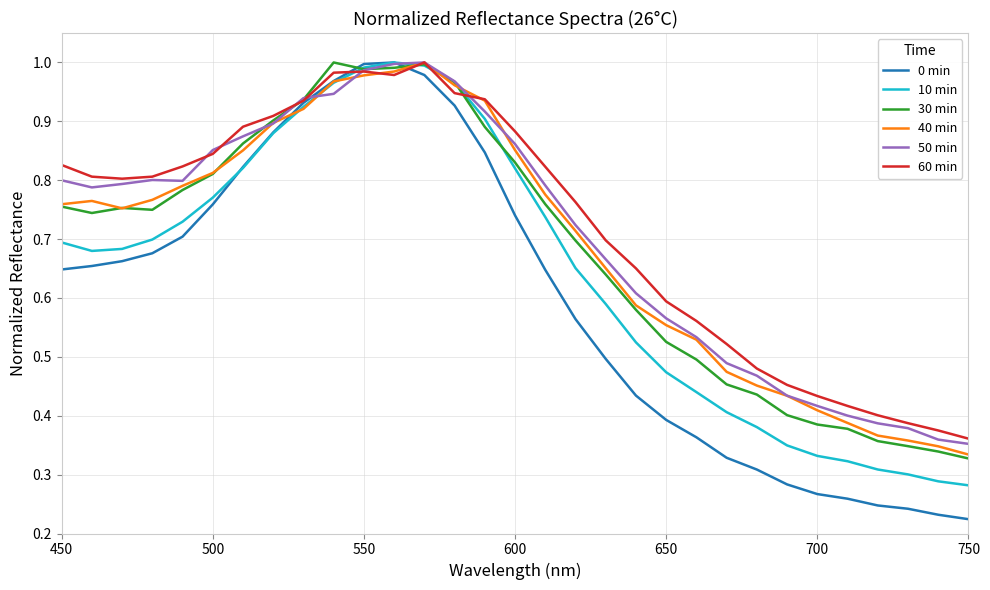

At how many categories does at least one series exceed 0?

31